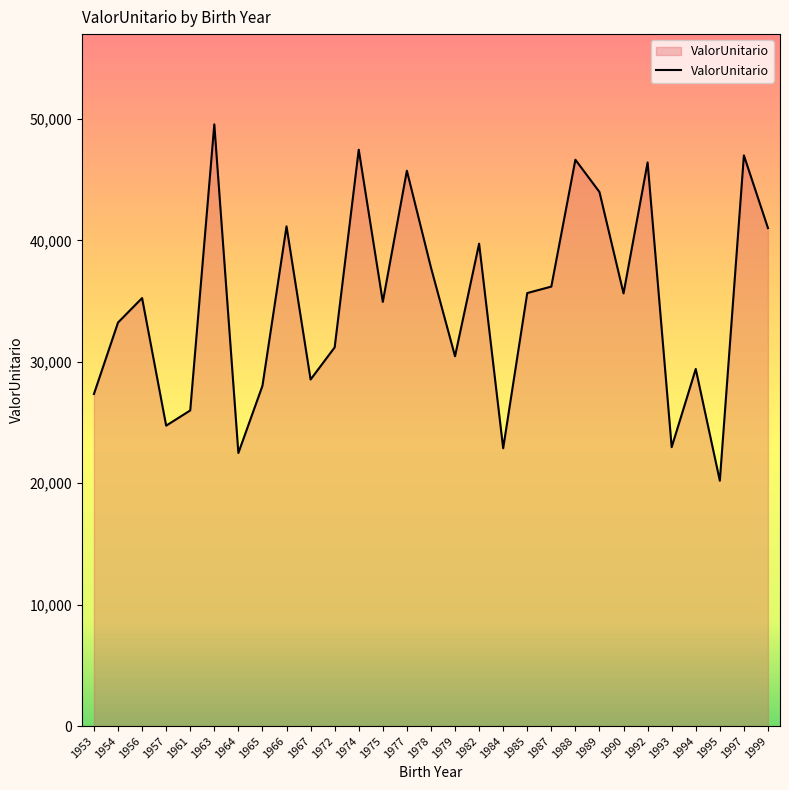

What is the change in value from 1957 to 1961?

+1252.9